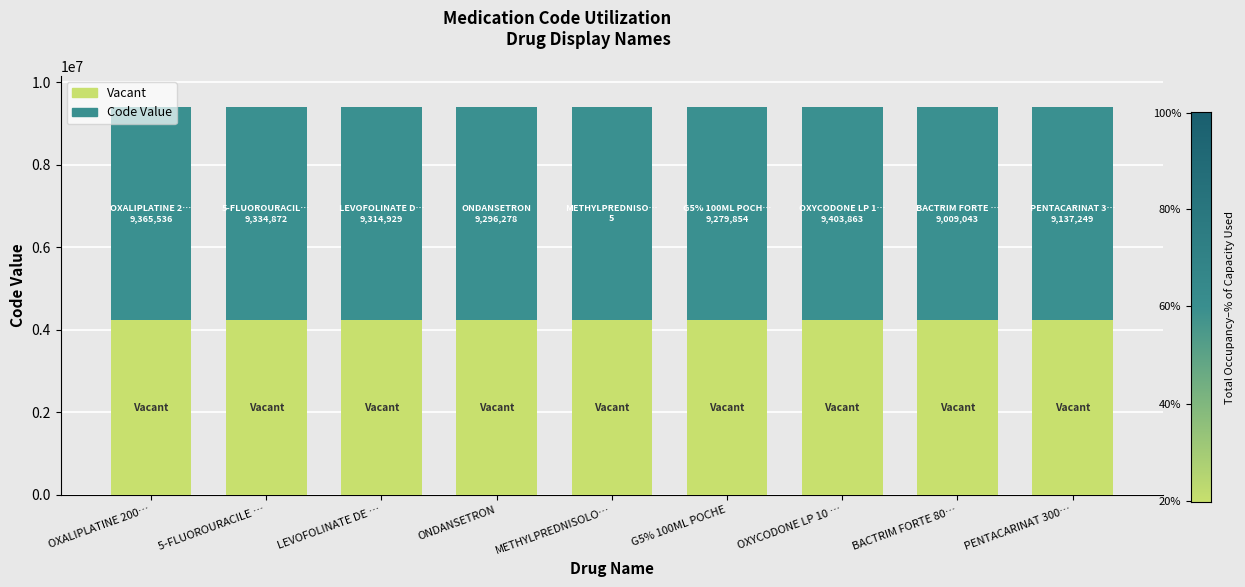

What is the total value across all series at G5% 100ML POCHE?

9403863.0